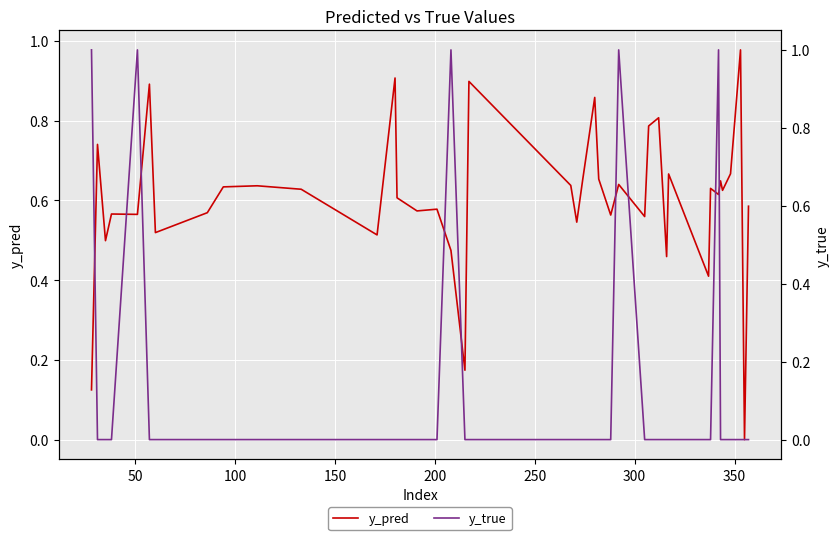

How many interior local peaks does the y_pred series have?

14